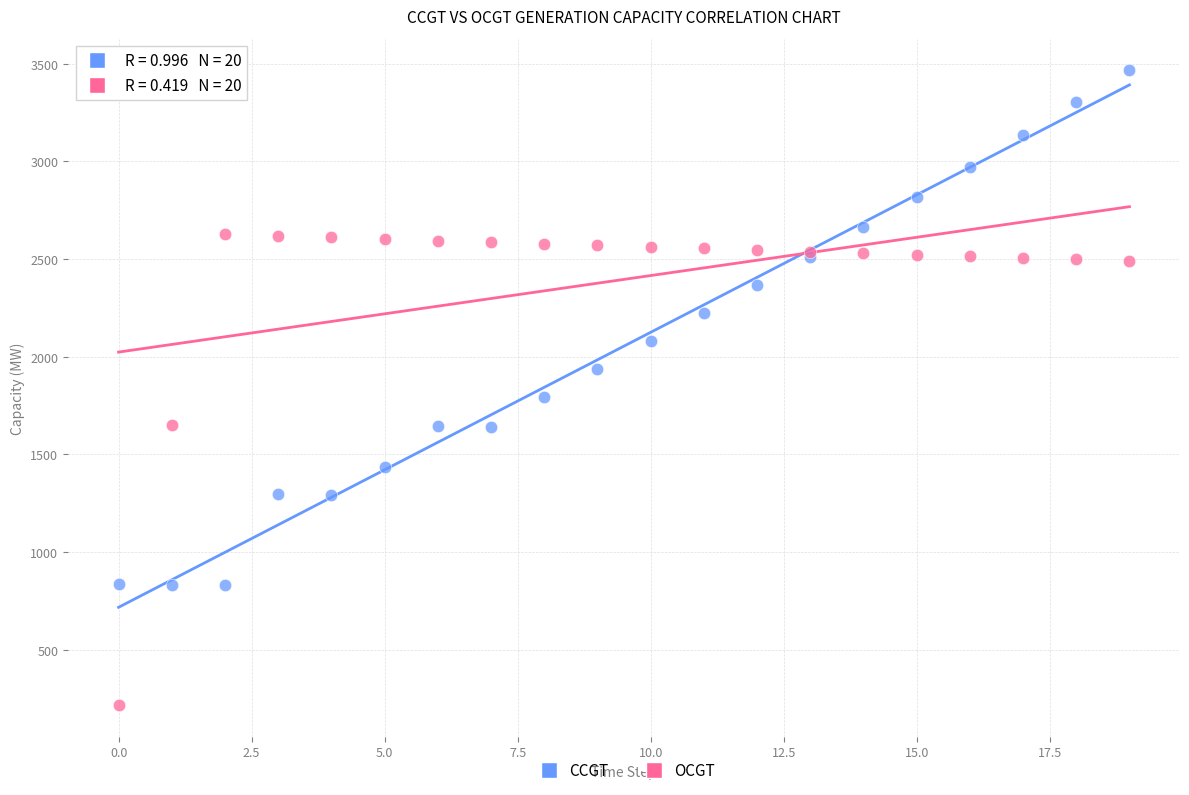

Which series contains the highest Y value?

CCGT